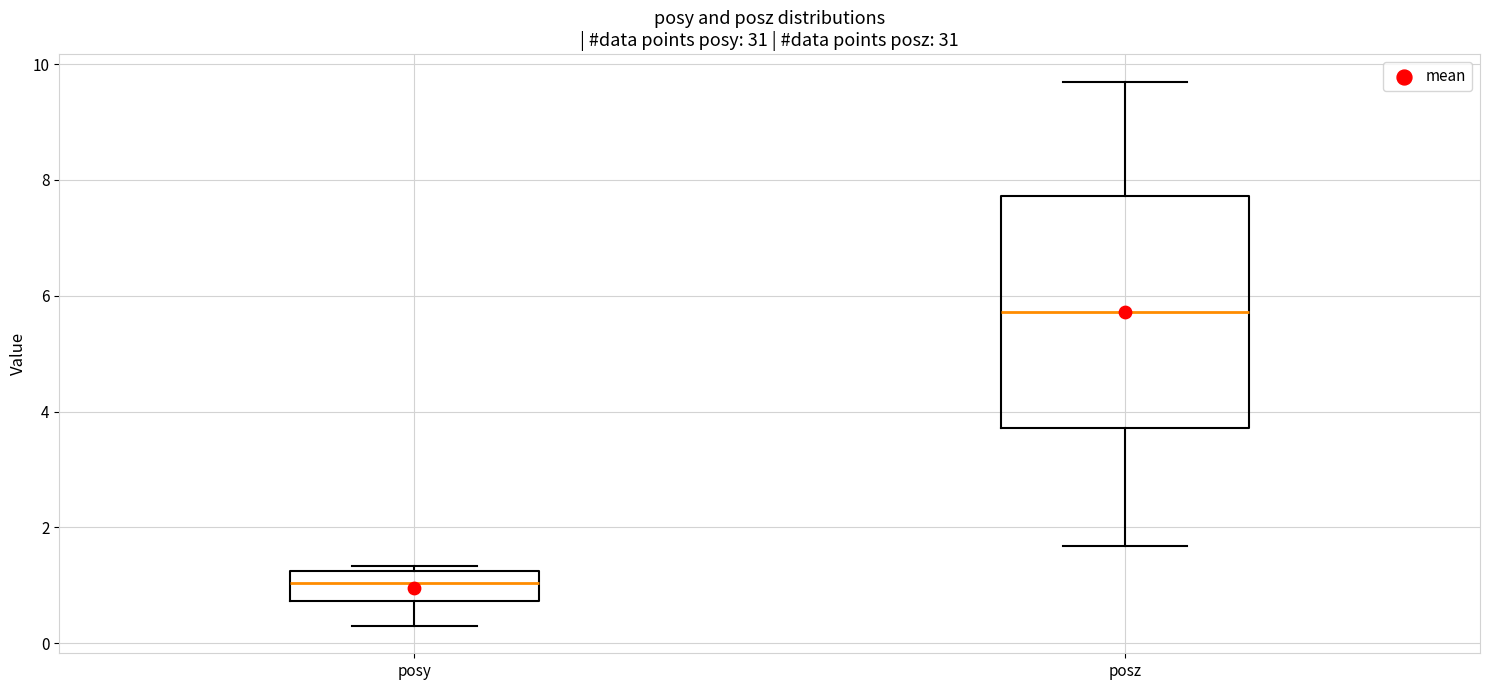

Comparing the boxes themselves (not the whiskers), which one is the tallest?

posz